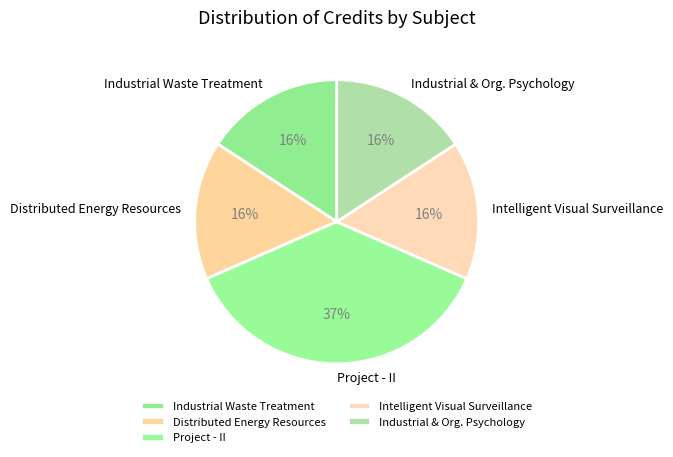

To the nearest percent, what is the average slice percentage?

20%